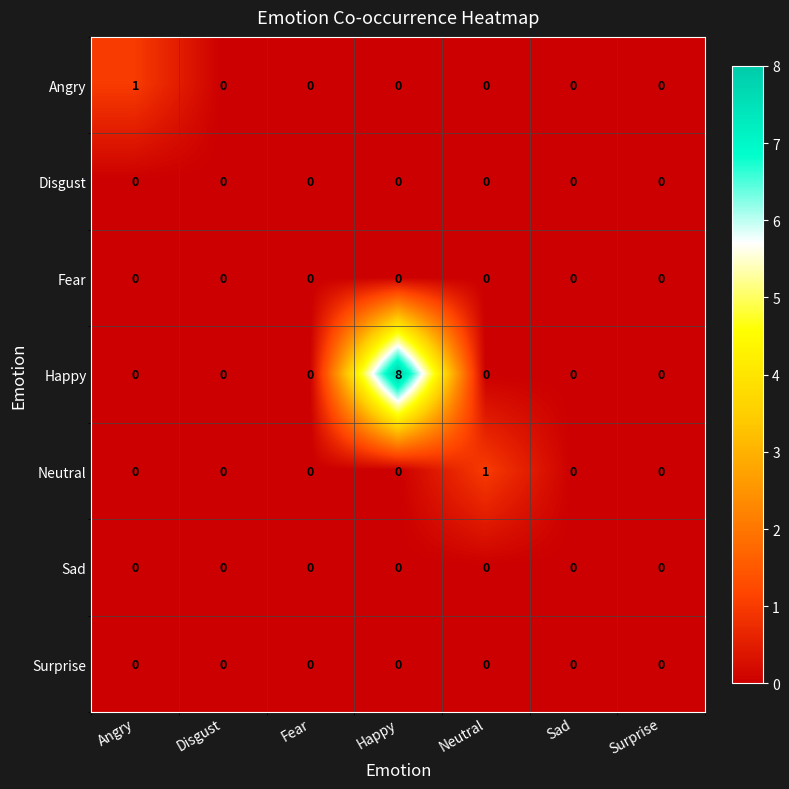

Which series changed the most between Happy and Surprise?

Happy